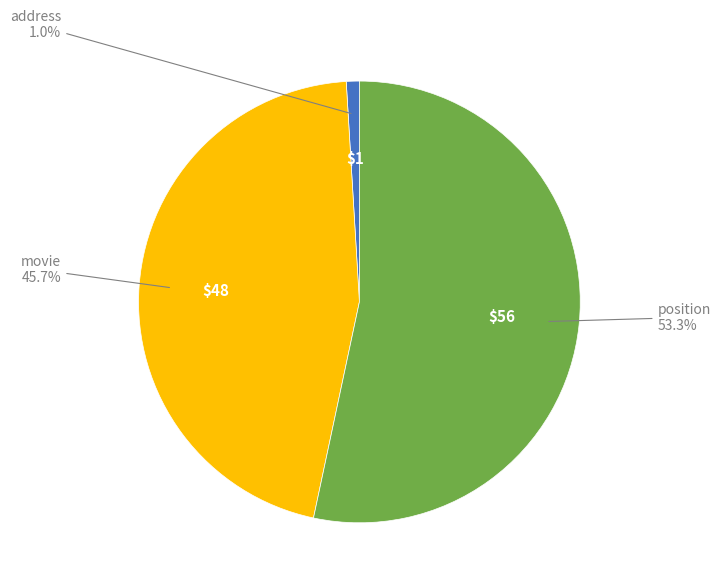

Does any single category account for the majority?

Yes